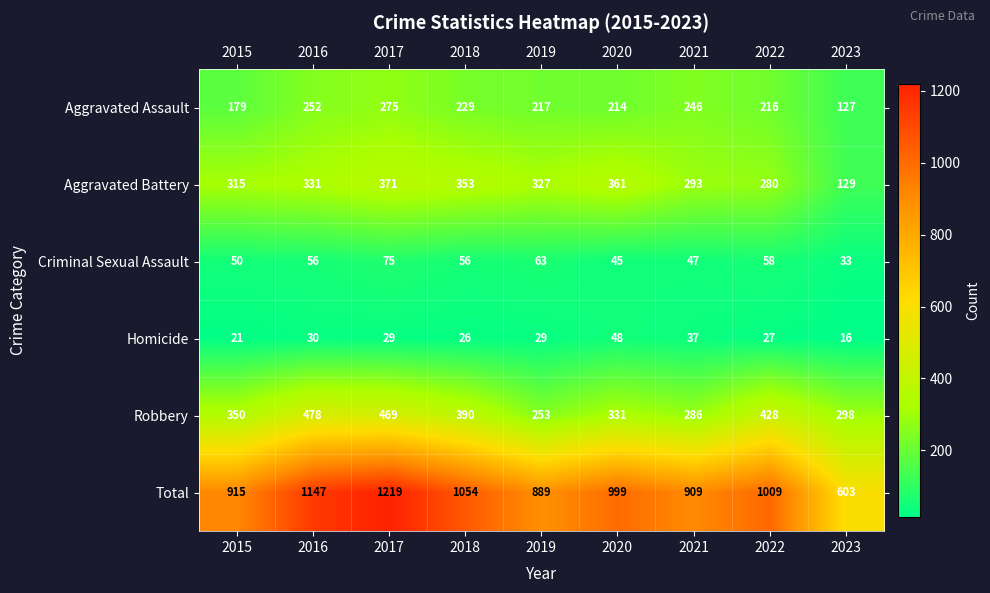

How many data points does each series have?

9